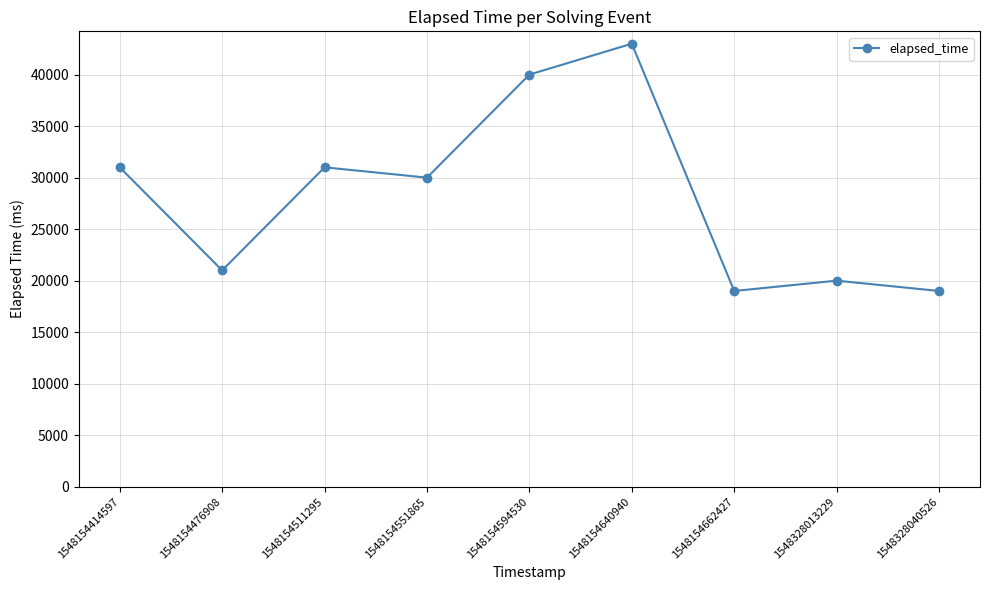

What is the change in value from 1548154476908 to 1548328013229?

-1000